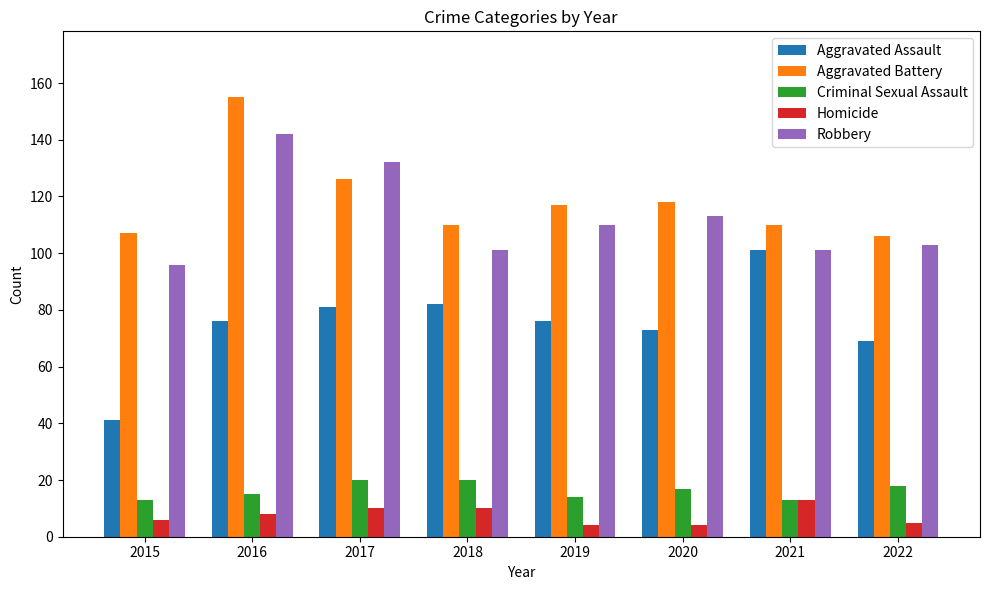

What is the difference between the Aggravated Assault values at 2021 and 2019?

25